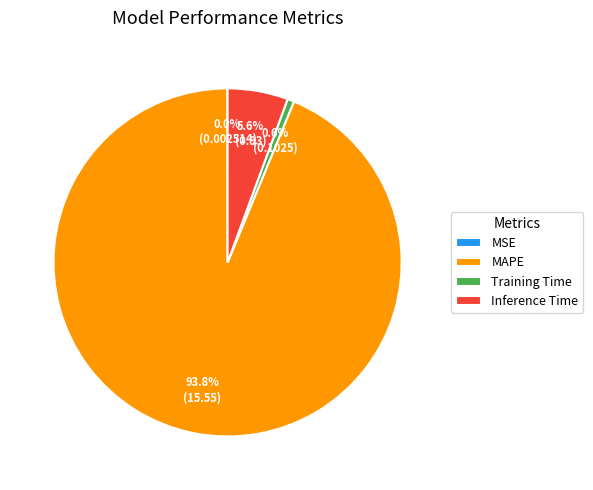

How much of the chart is everything except Training Time?

99.4%